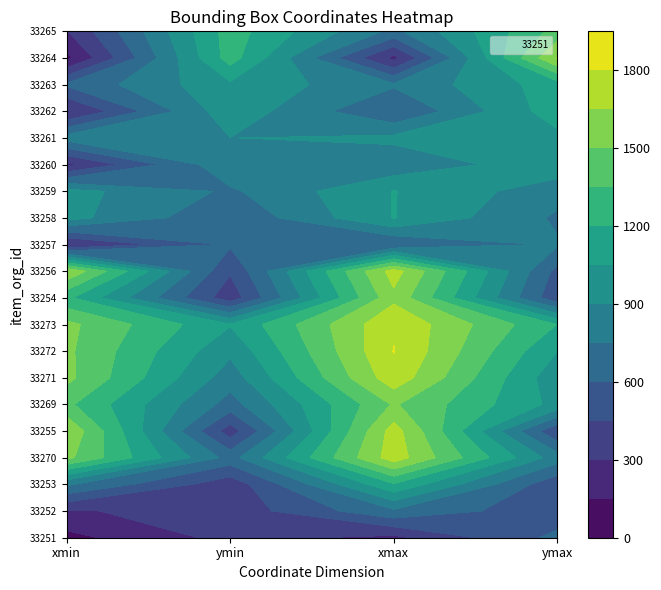

Which series has the largest range (max minus min)?

33264